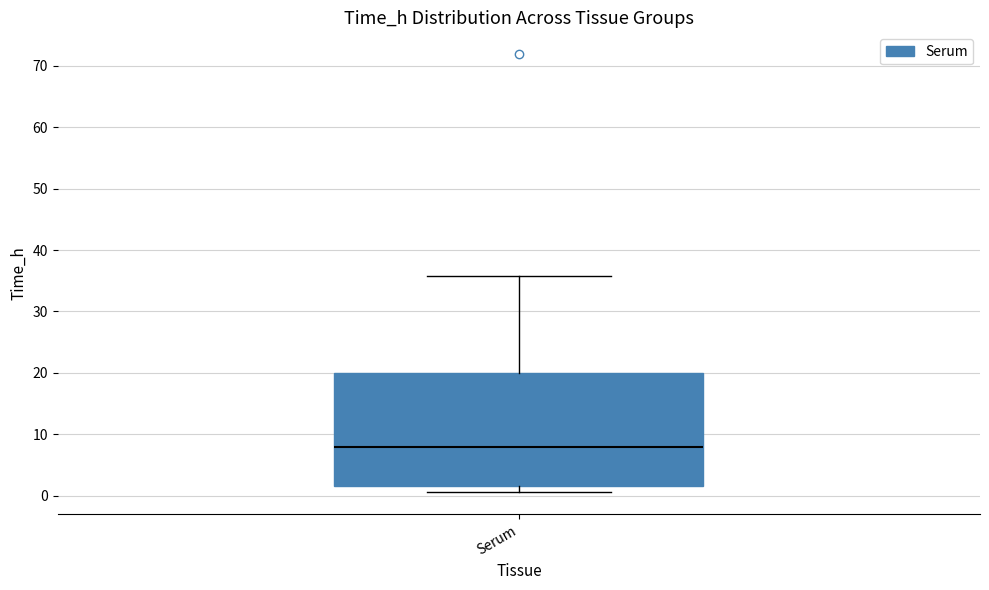

Transcribe this box plot: give where the median line is, the range the box spans, and where the two whiskers end, as read against the y-axis. The values are not printed on the chart, so give them approximately, as read against the axis.

median 8, box 2 to 20, whiskers 1 to 36